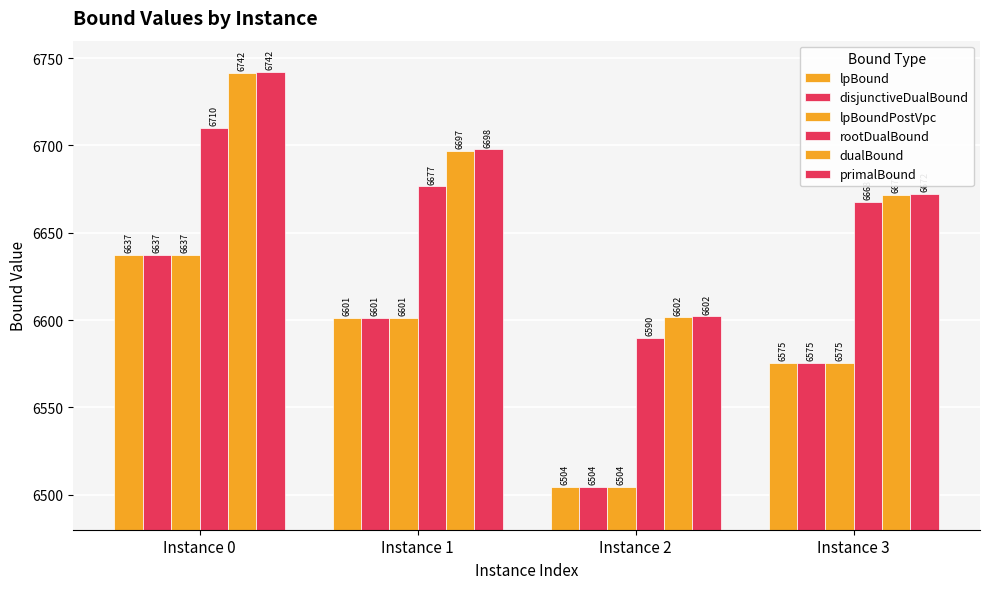

Rank the series at Instance 0 from highest to lowest value.

primalBound, dualBound, rootDualBound, lpBound, disjunctiveDualBound, lpBoundPostVpc